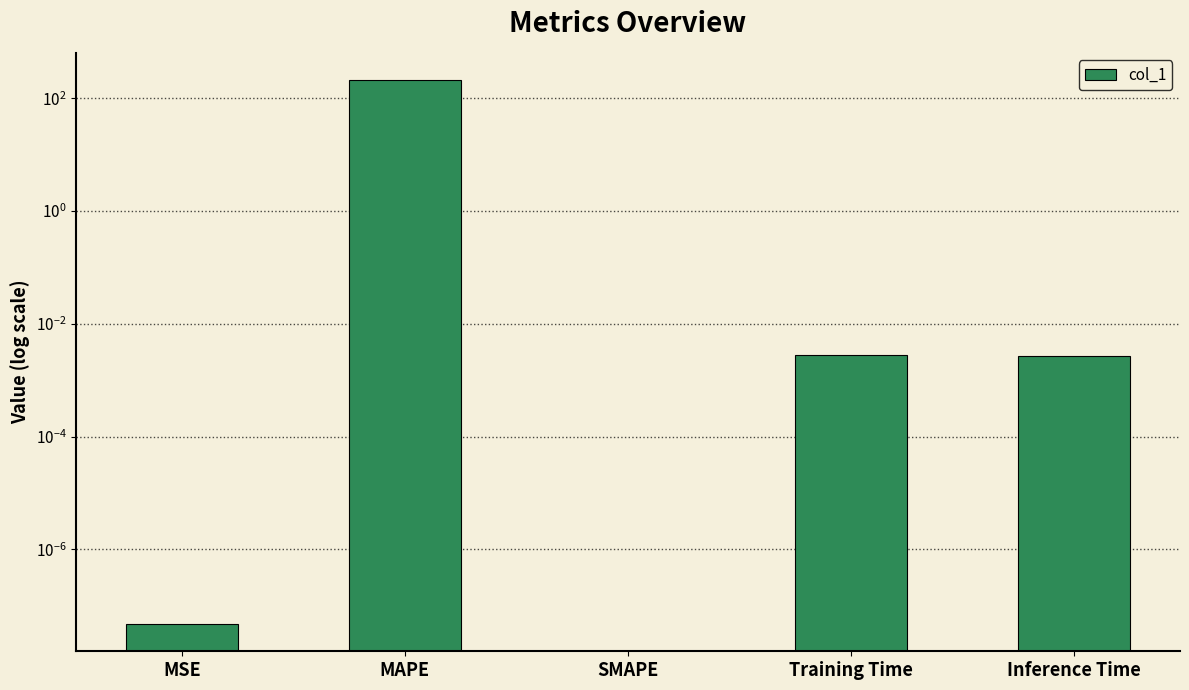

Reading left to right, extract all data points from this chart.

MSE=0.0	MAPE=211.3	SMAPE=0.0	Training Time=0.0	Inference Time=0.0